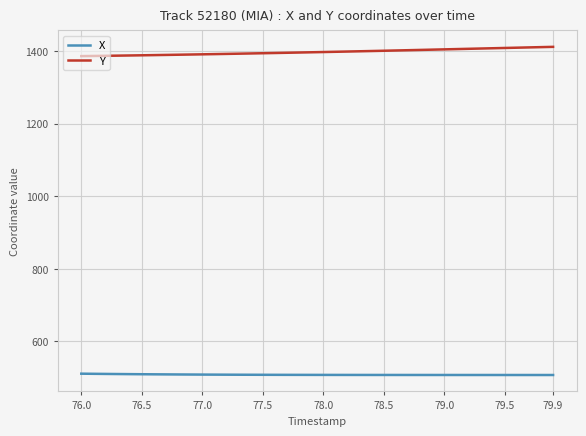

How many lines are shown in the chart?

2